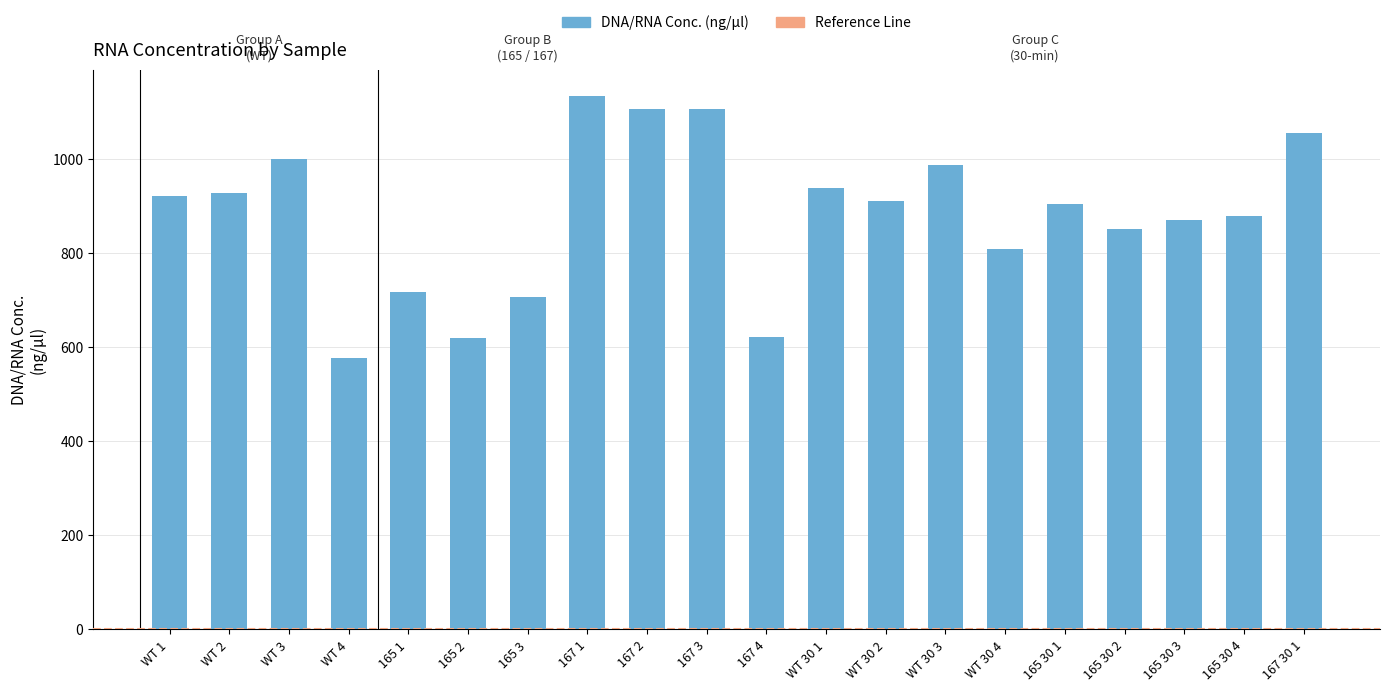

What is the change in value from 165 2 to 167 3?

+487